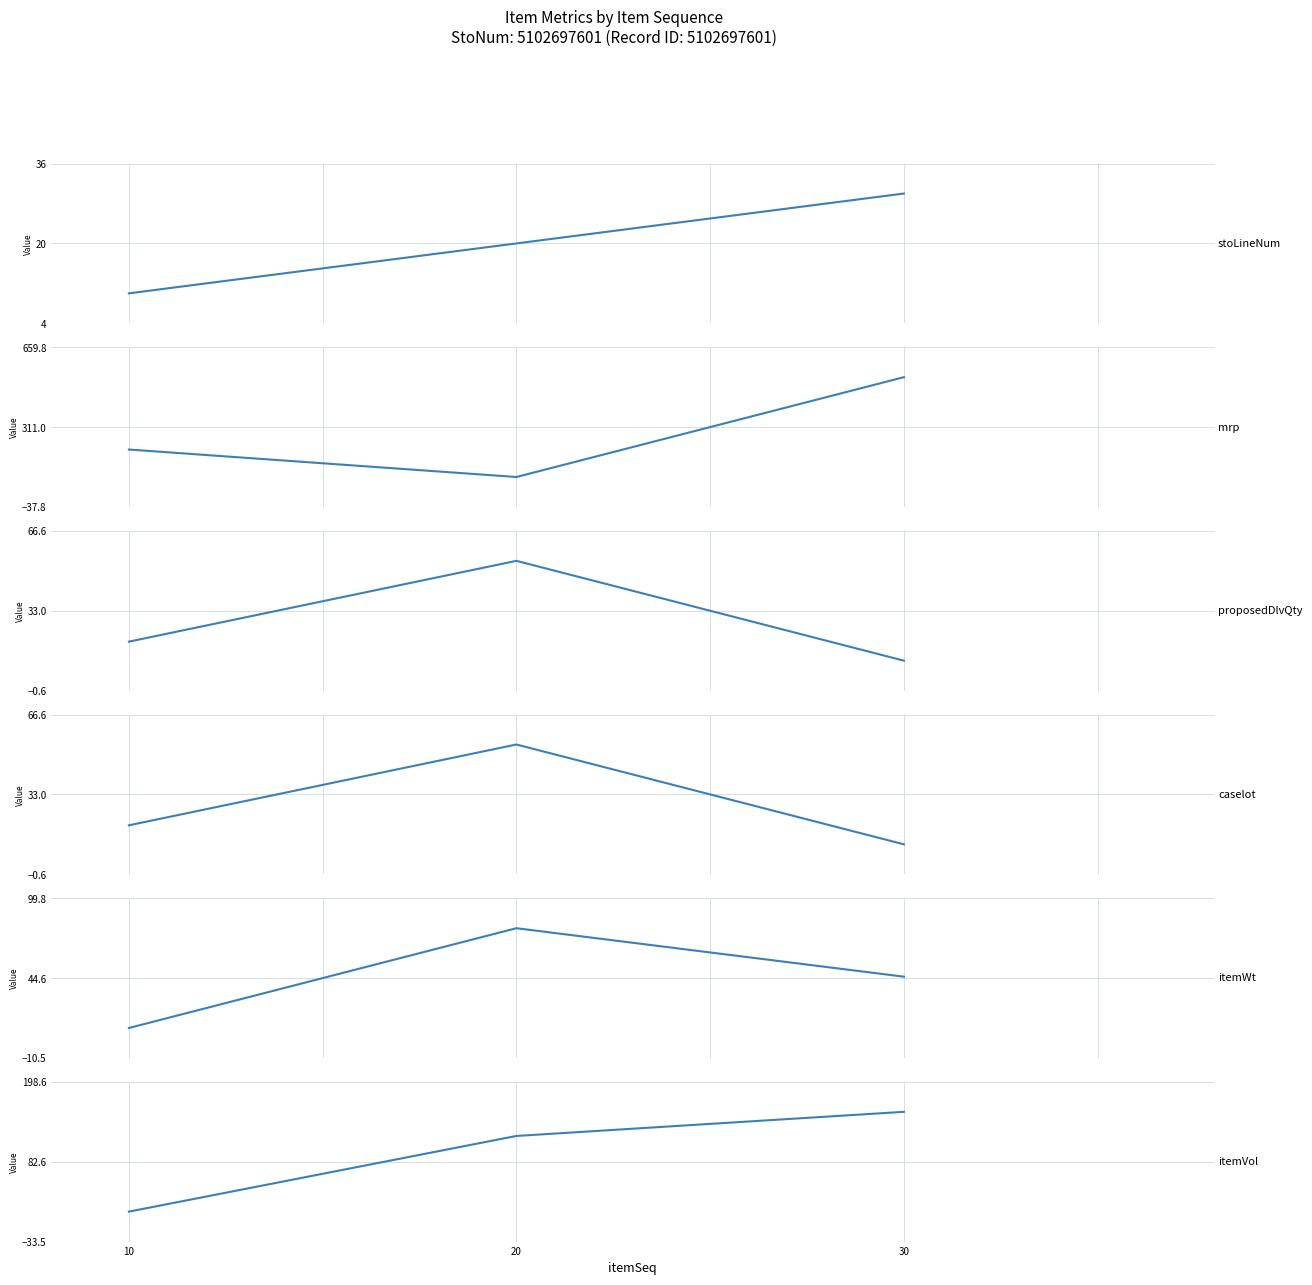

The value of caselot at 30 is 18.7. True or false?

False